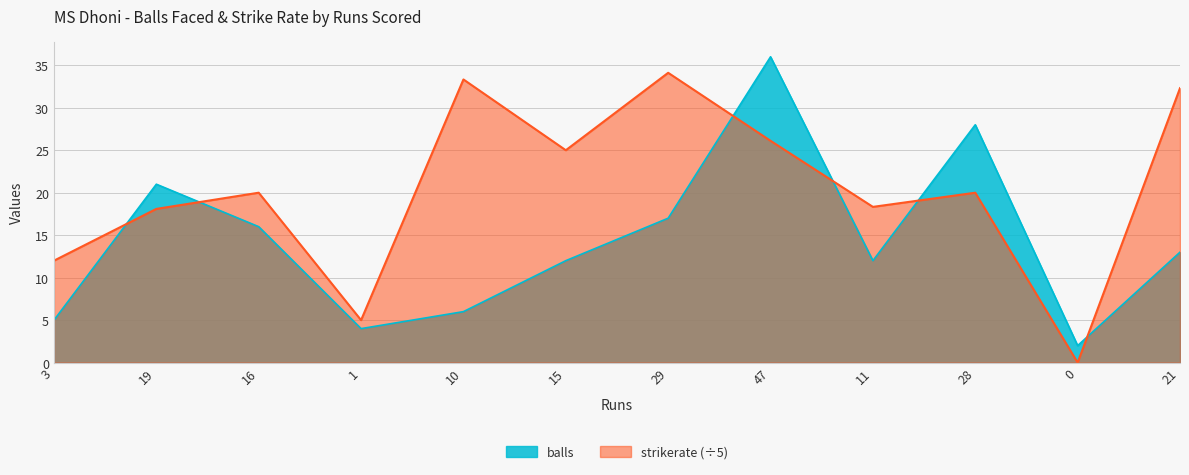

Does the chart display data point markers on the line(s)?

No